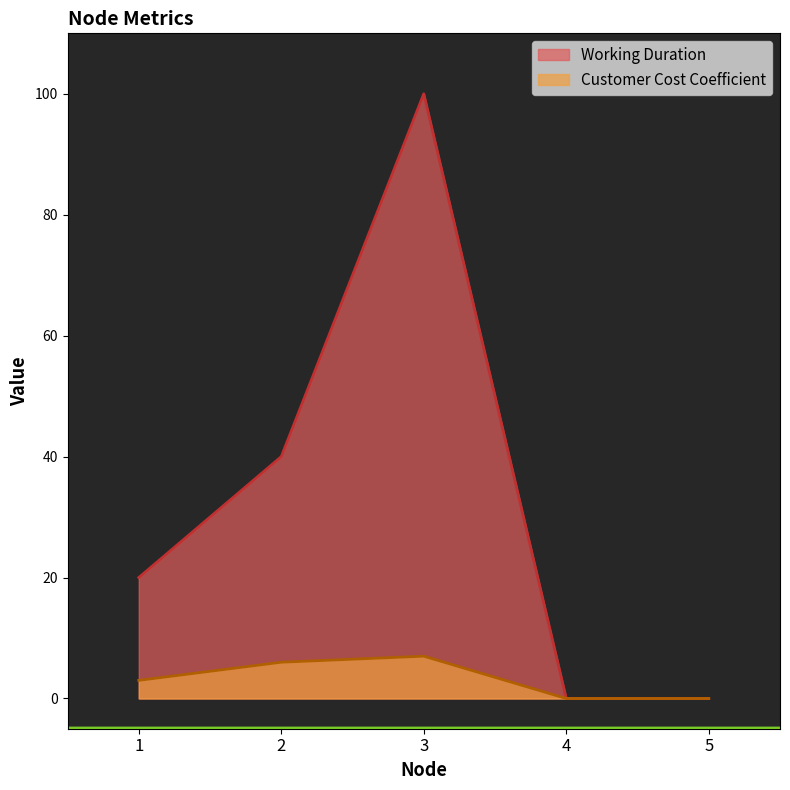

Reading left to right, list all the values displayed in this chart.

Customer Cost Coefficient: 3	6	7	0	0
Working Duration: 20	40	100	0	0